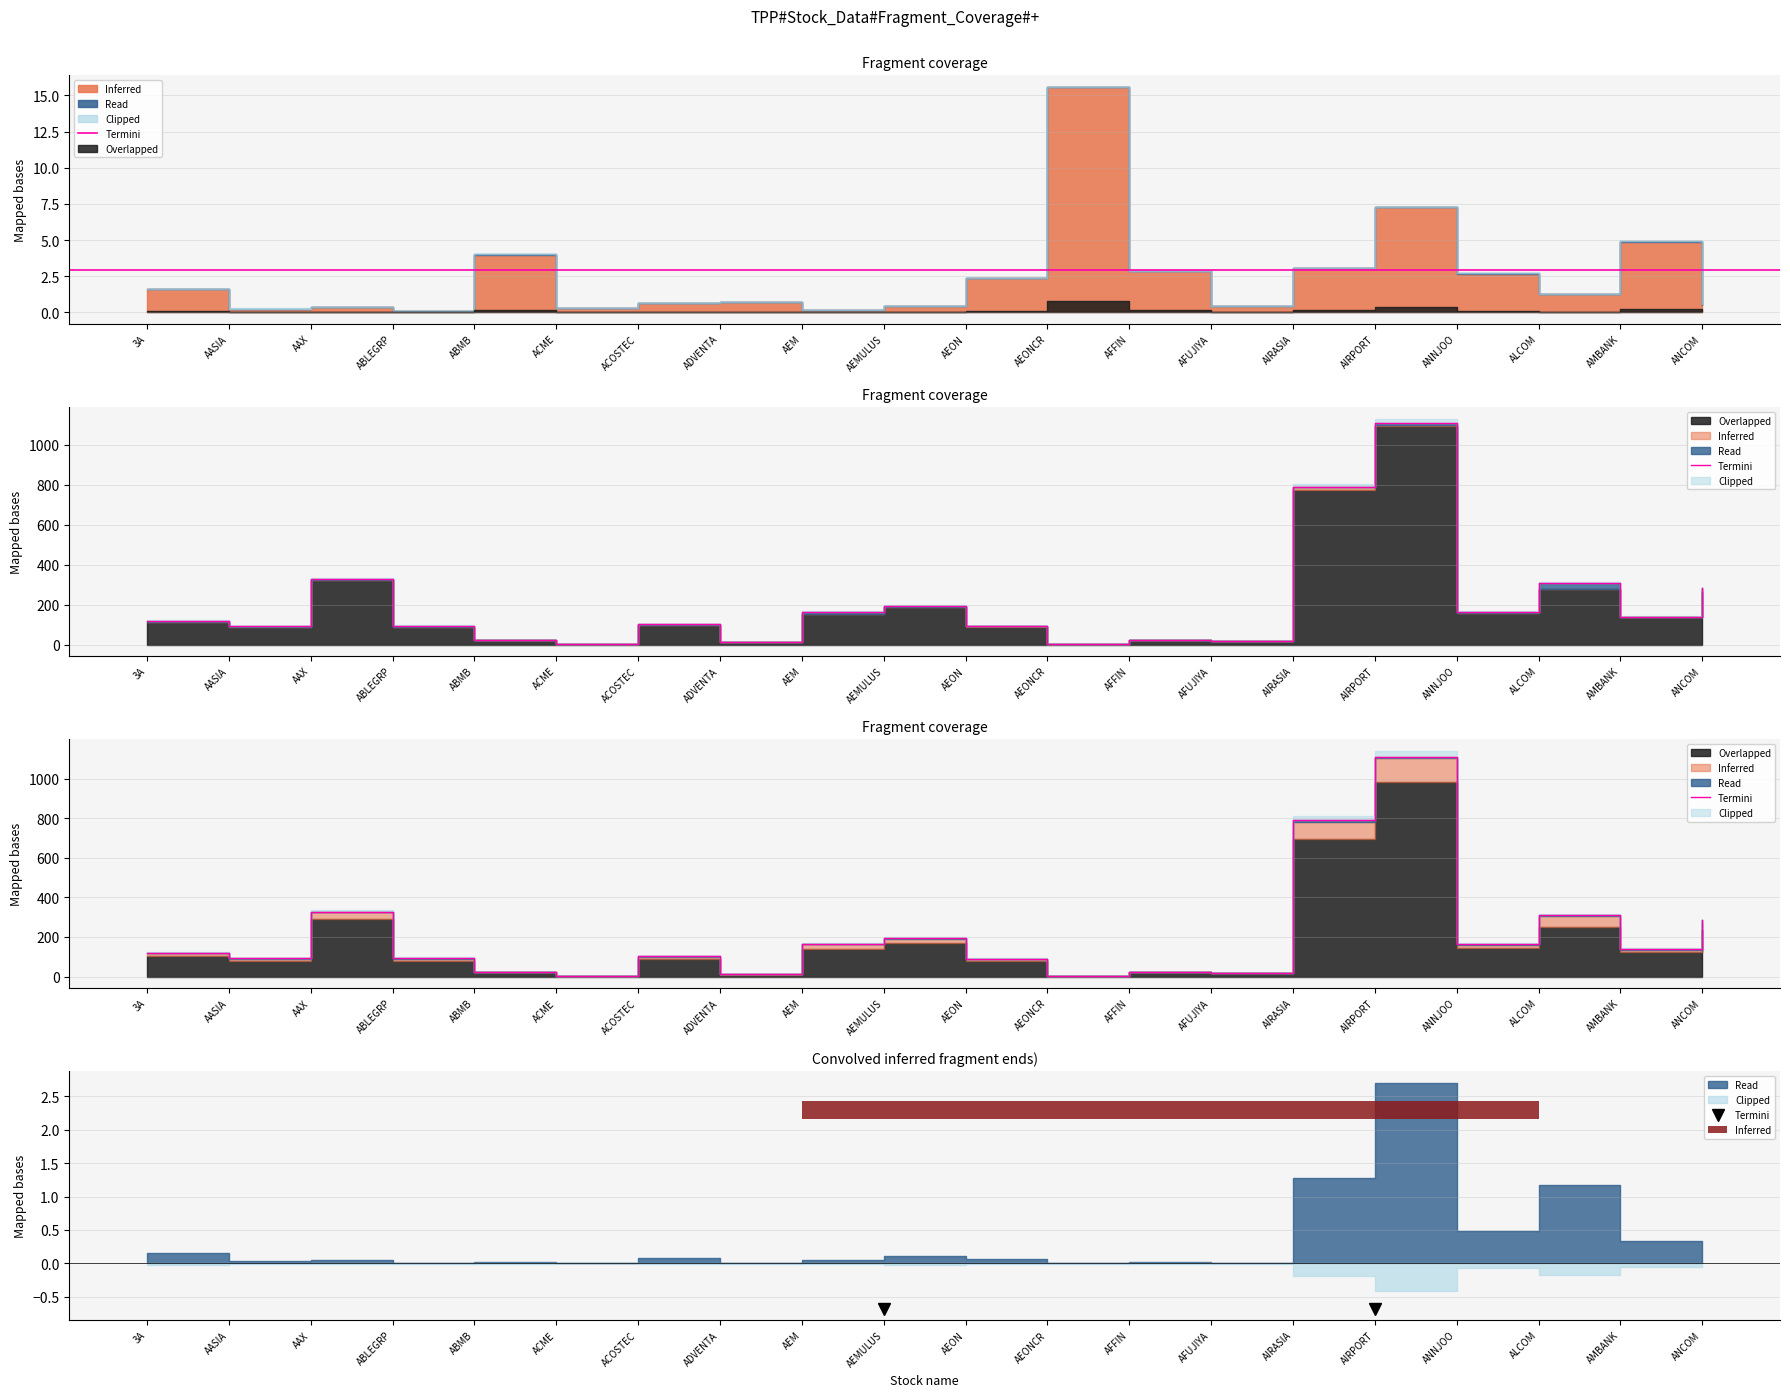

What is the value of the 7th bar from the left?

101.7